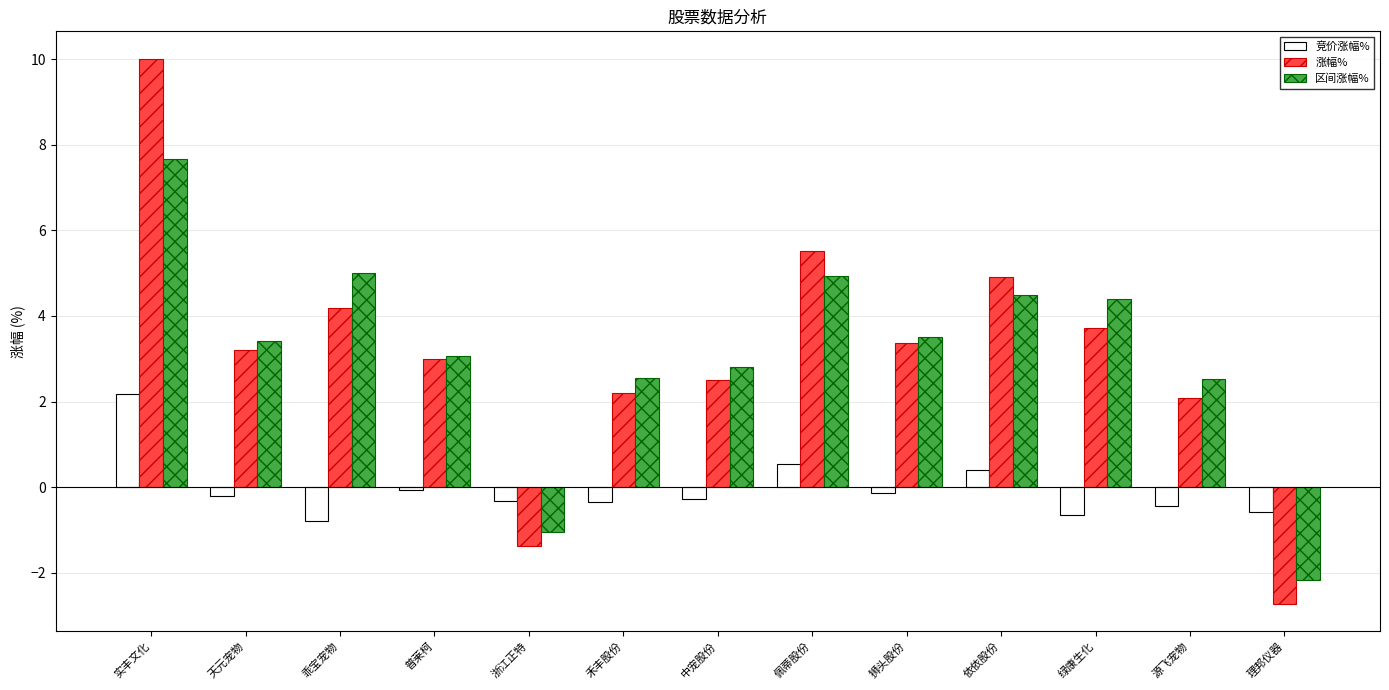

At which label does 区间涨幅% reach its minimum?

理邦仪器